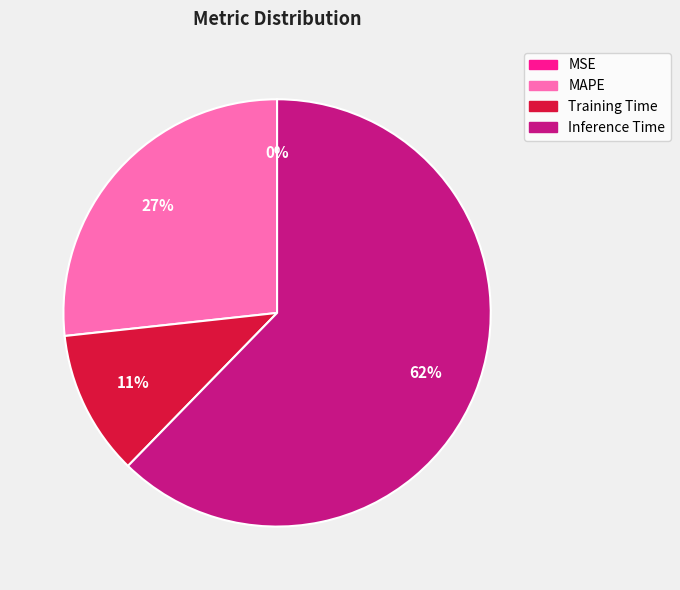

Does any single category account for the majority?

Yes